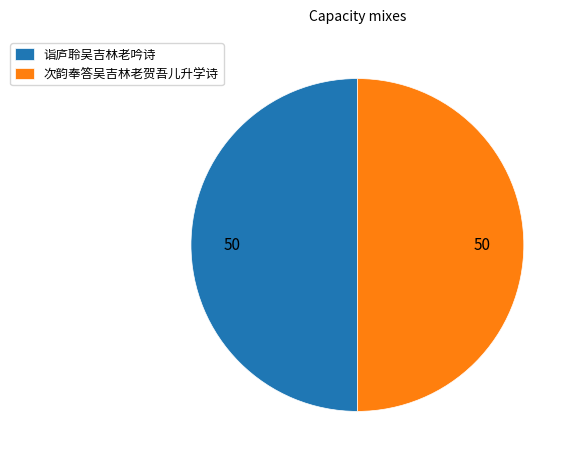

How many slices are in this pie chart?

2